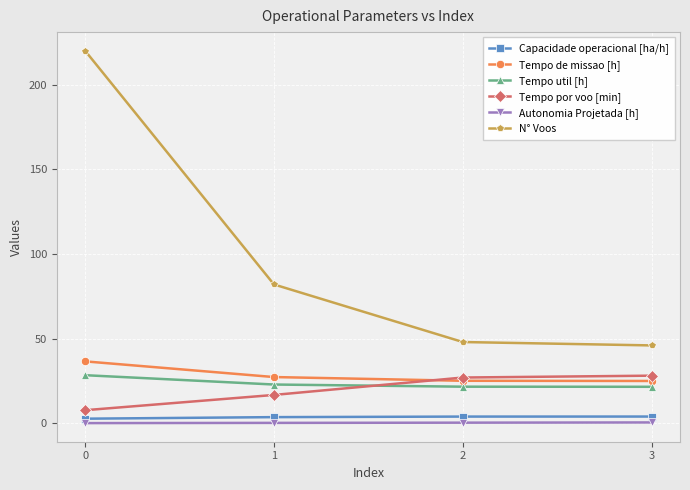

Which series changed the most between 0 and 2?

N° Voos